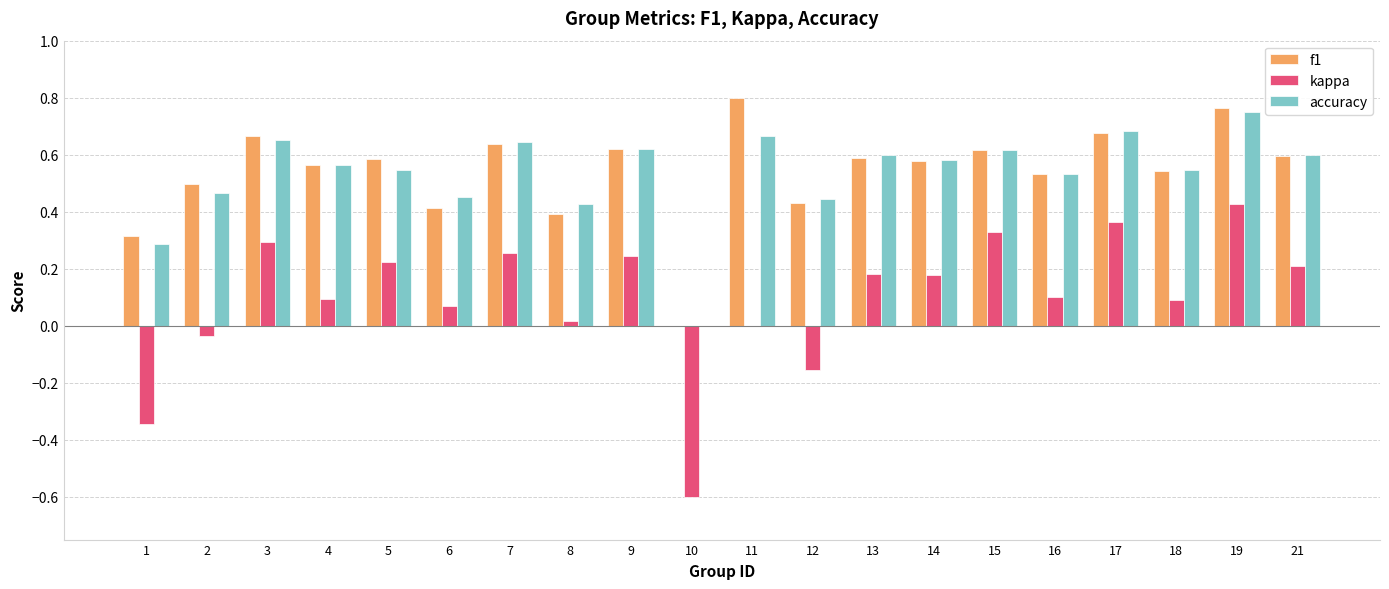

At which category is the sum across all series the highest?

19